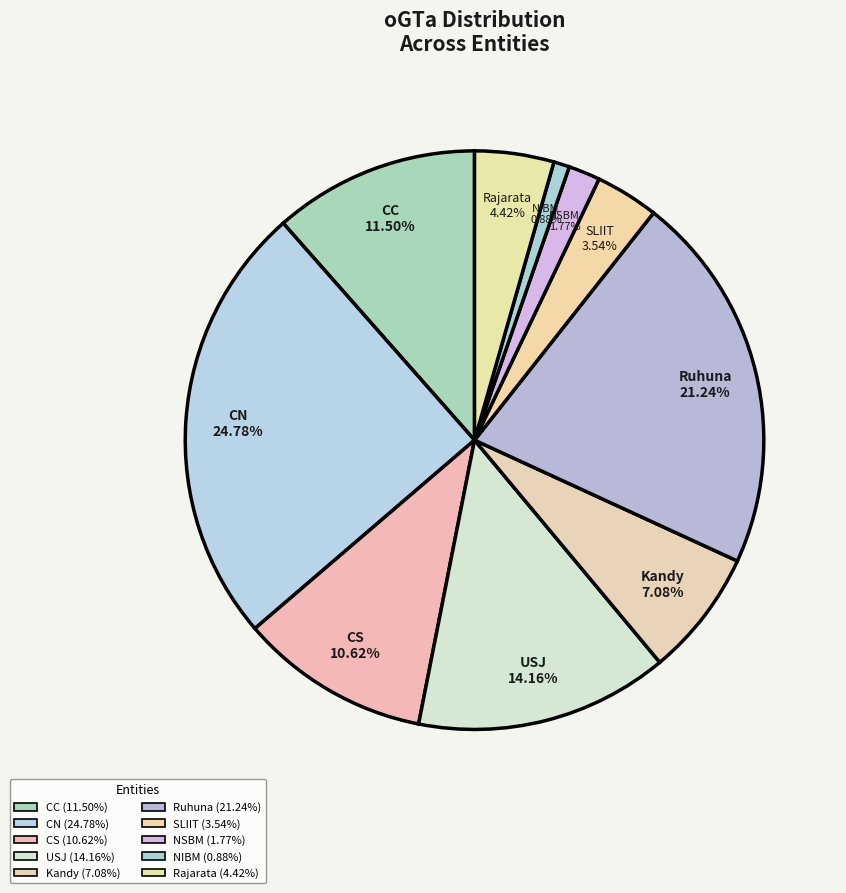

How many segments does this pie chart have?

10